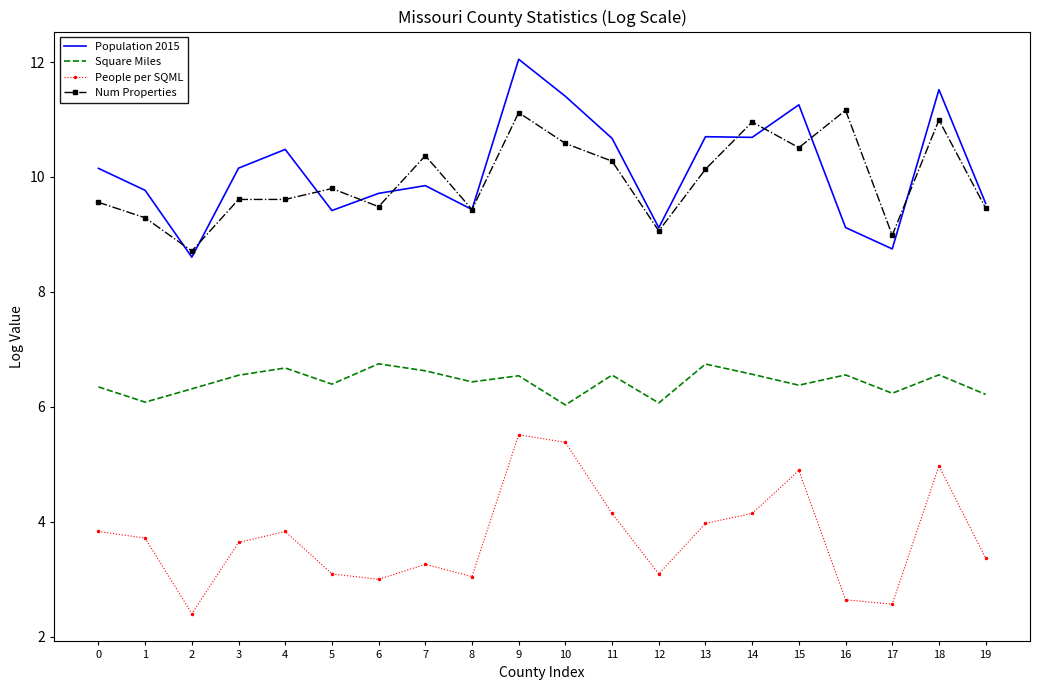

What are all the series names shown in the legend?

Population 2015, Square Miles, People per SQML, Num Properties